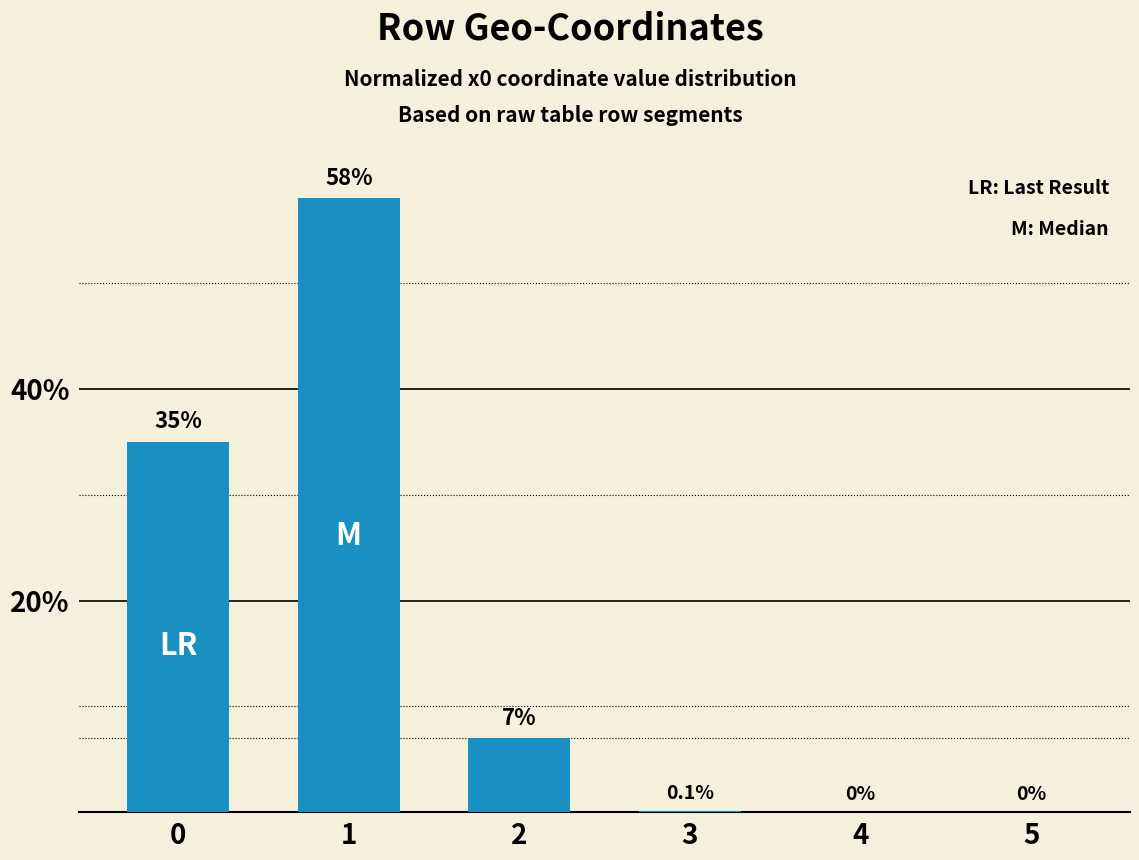

The value at 0 is 35.0. True or false?

True